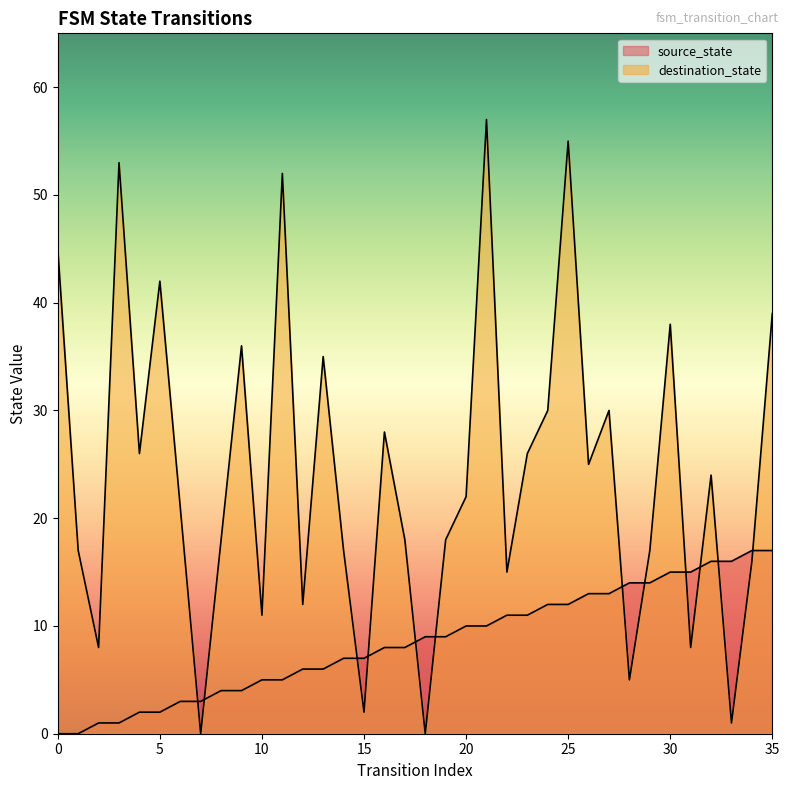

Where is the first local maximum for destination_state?

3